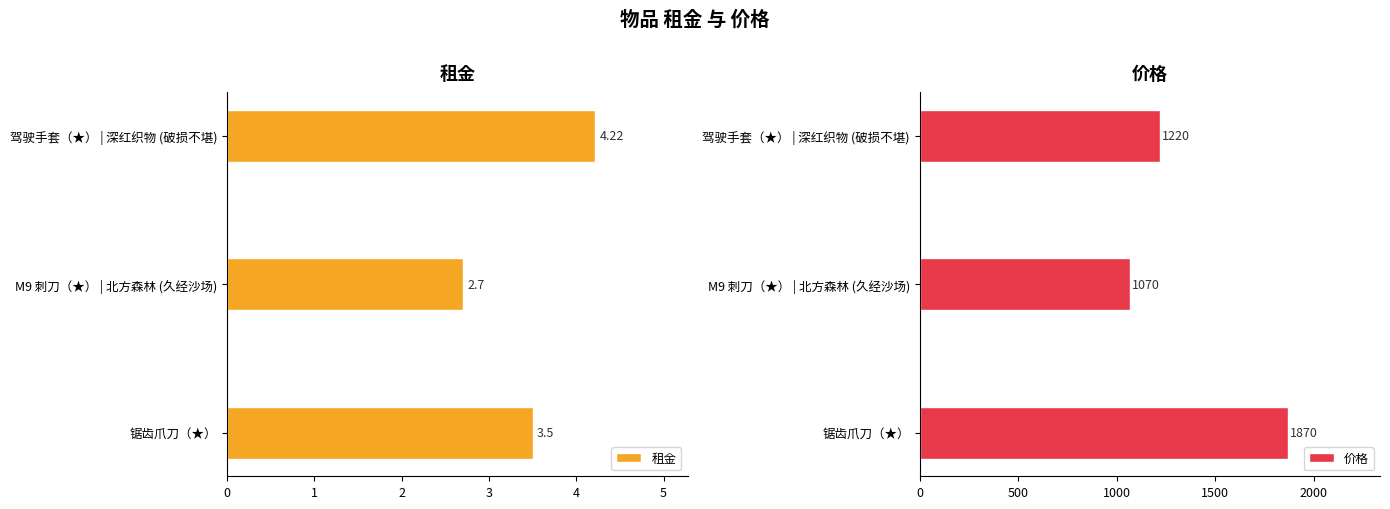

How many groups of bars are there?

3